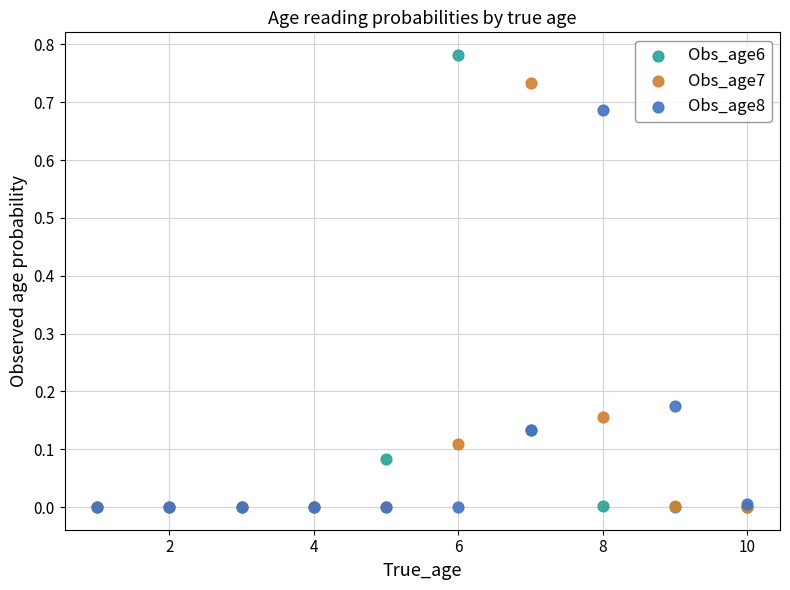

Which series reaches the maximum Y coordinate?

Obs_age6